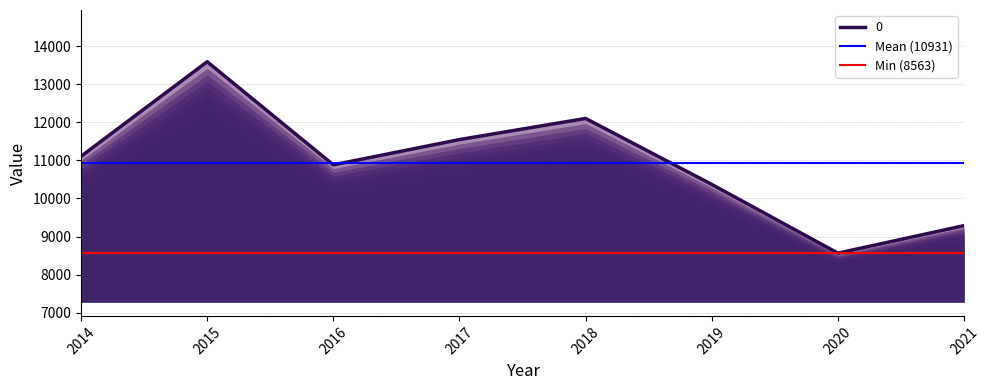

What is the sum of all Min (8563) values?

17126.0